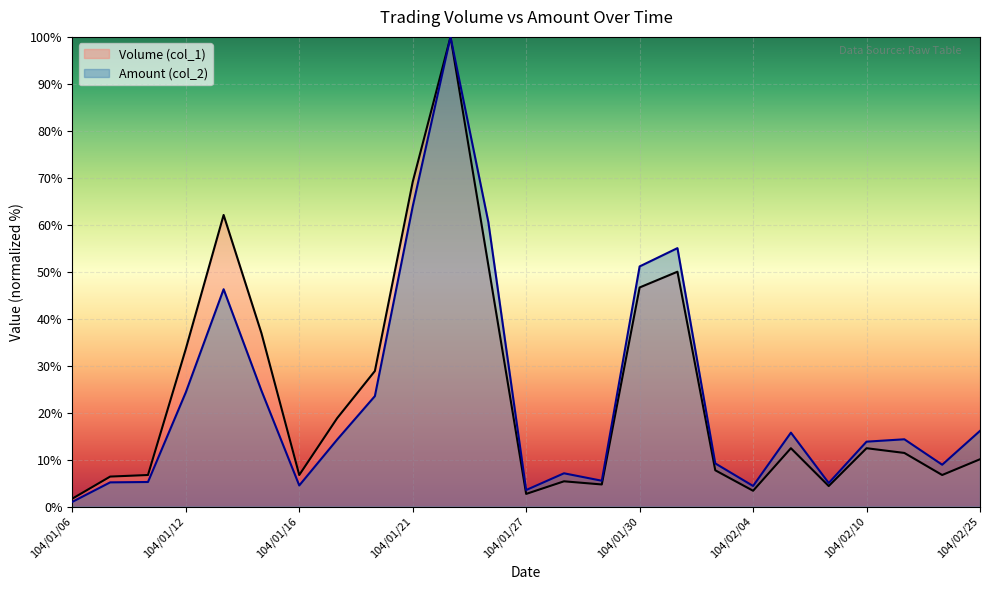

At which label is Volume (col_1) closest to 50?

104/02/02